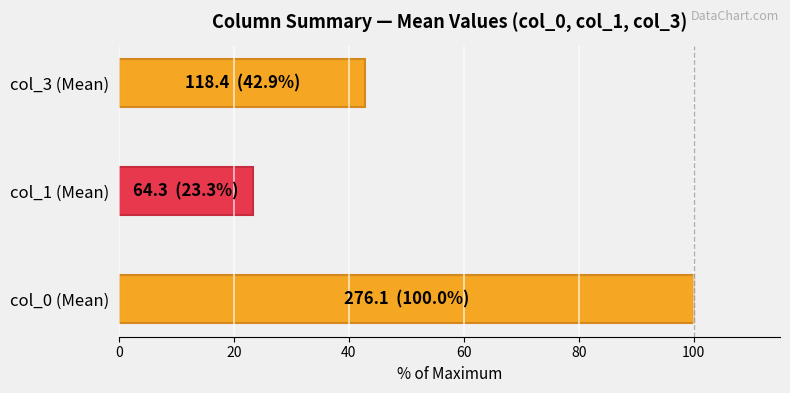

What is the difference between the maximum and minimum values?

76.7